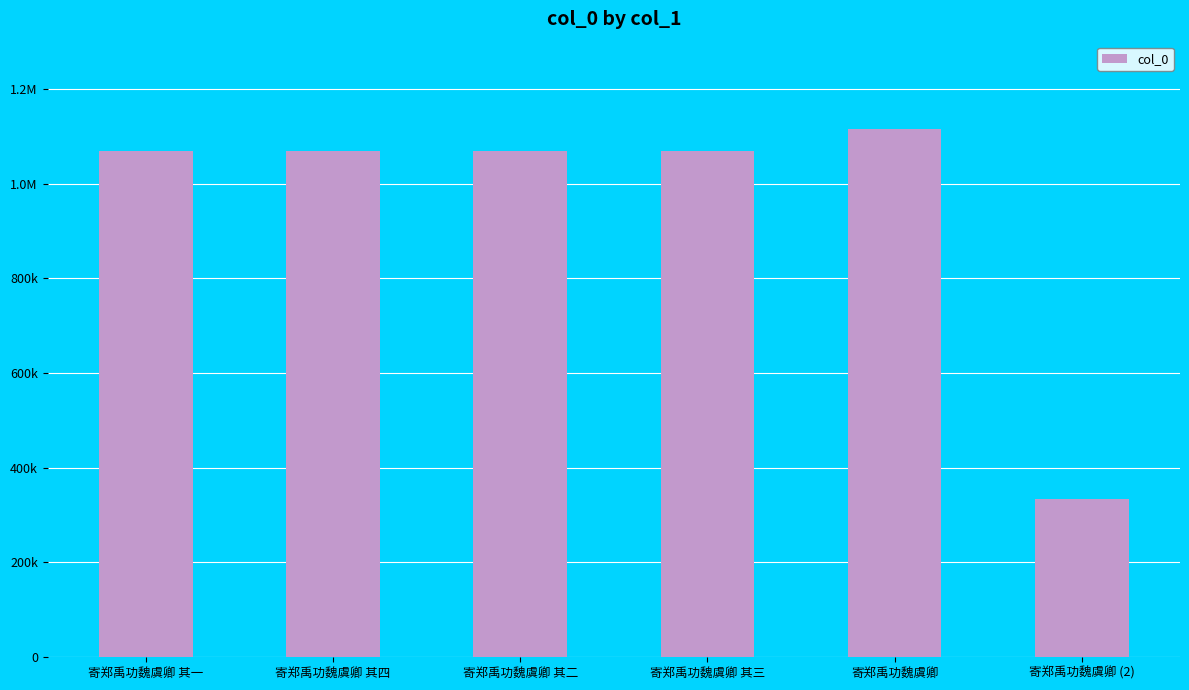

Are the bars horizontal?

No